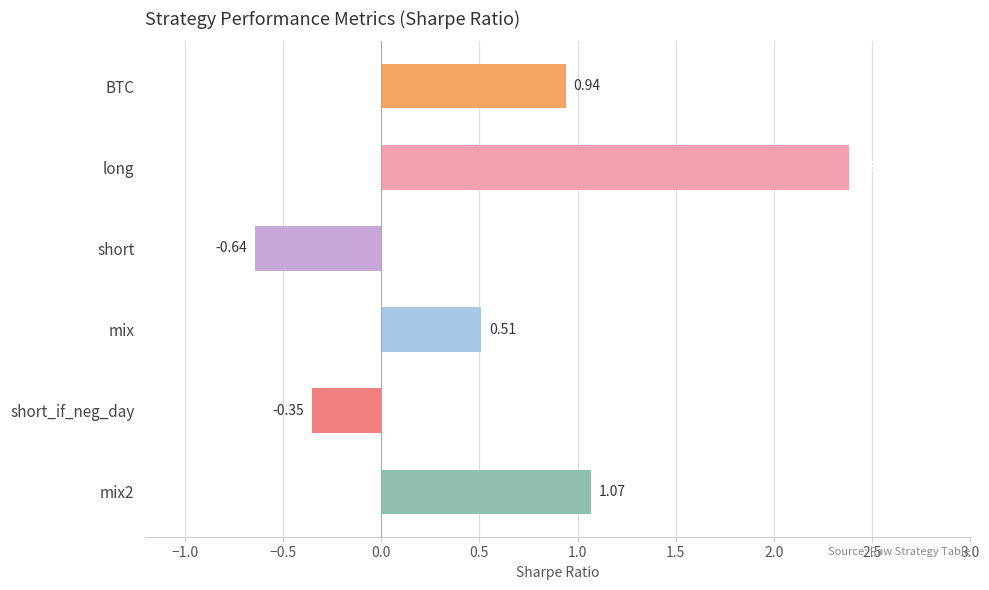

Where is the data nearest to the value 0?

short_if_neg_day